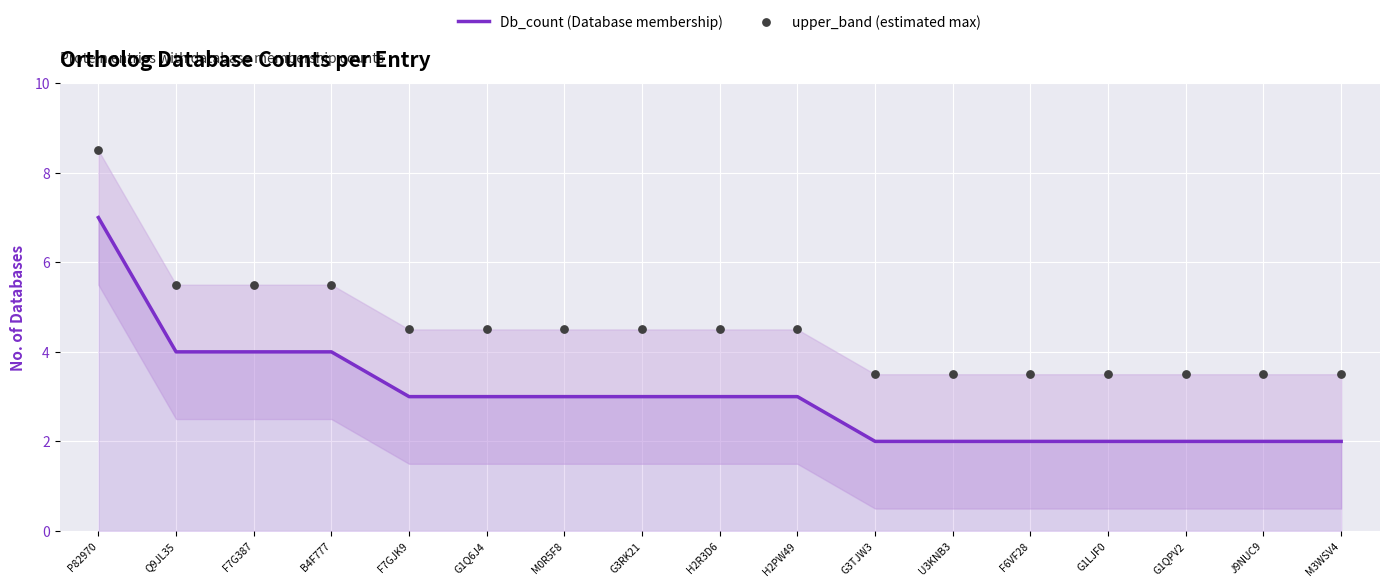

Which series has the widest spread of Y values?

Db_count (Database membership)